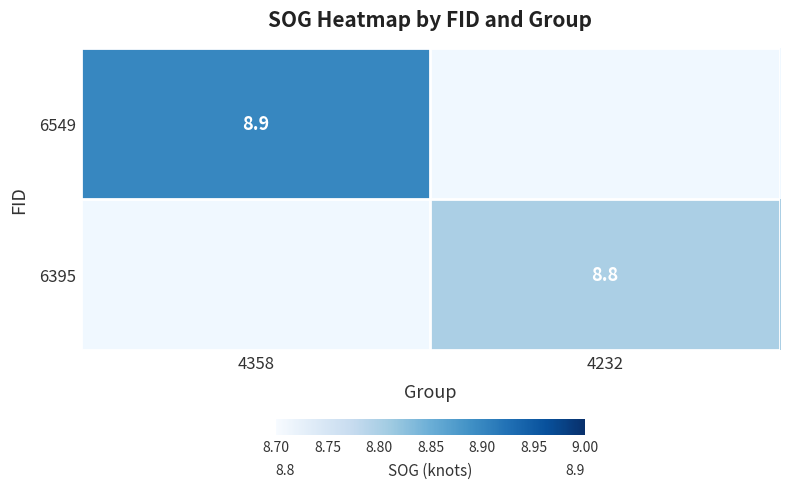

Between 4232 and 4358, which is larger?

4358